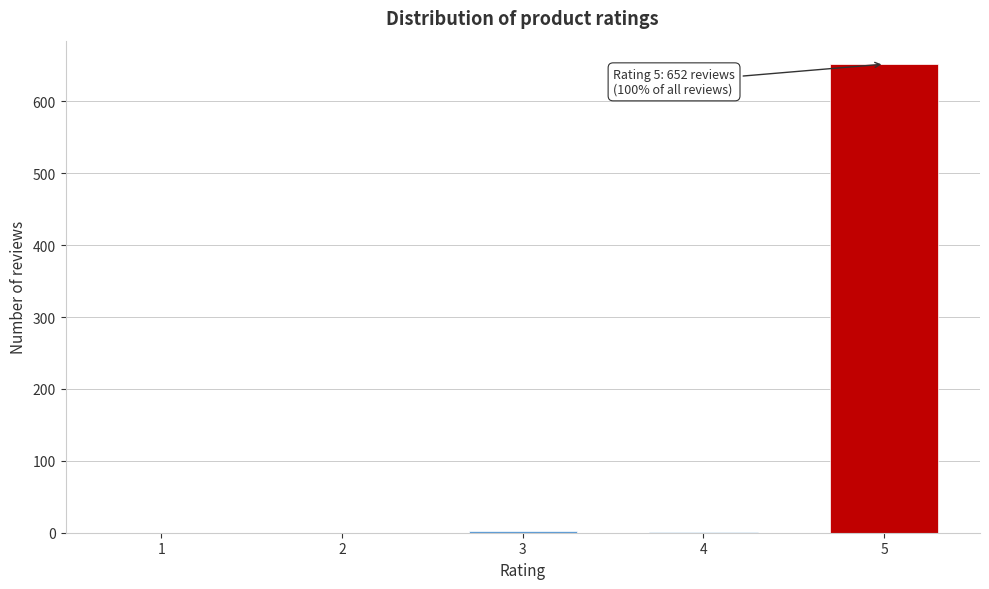

Is it true that the value at 2 is 0?

True